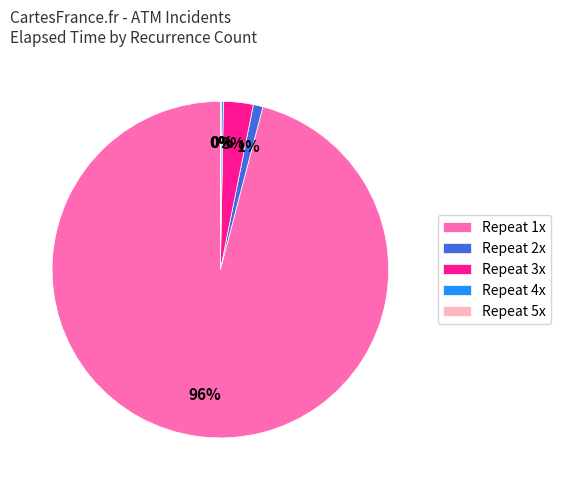

Is there a majority slice in this chart?

Yes